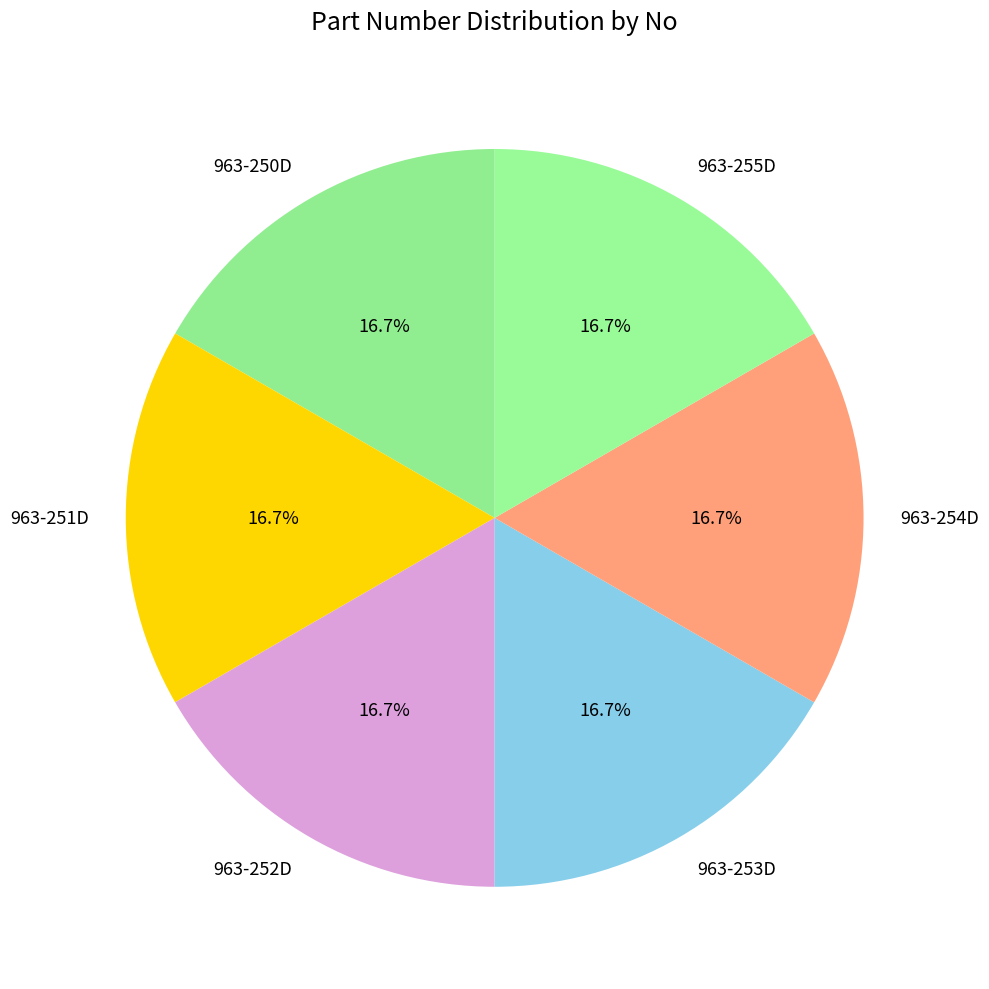

What portion of the pie excludes 963-255D?

83.3%